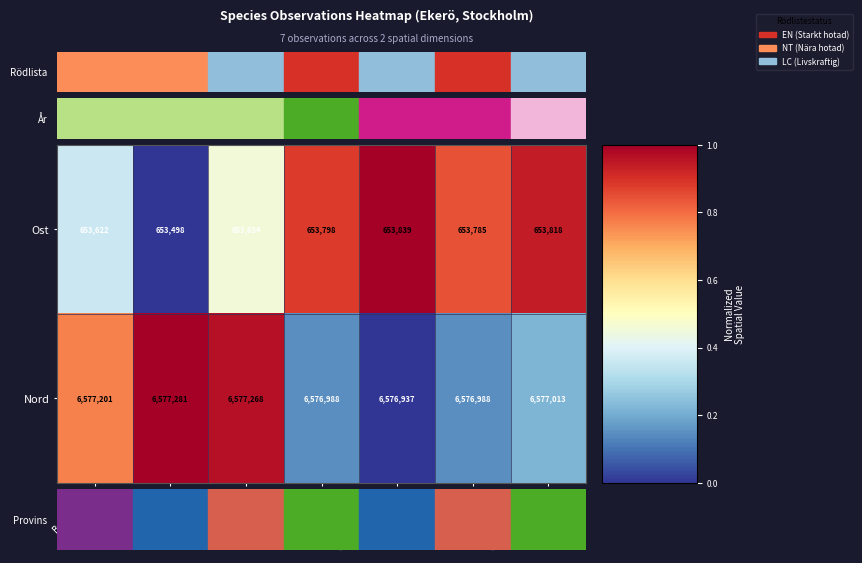

True or false: Ost has a value of 930927 at Ryl_2016.

False